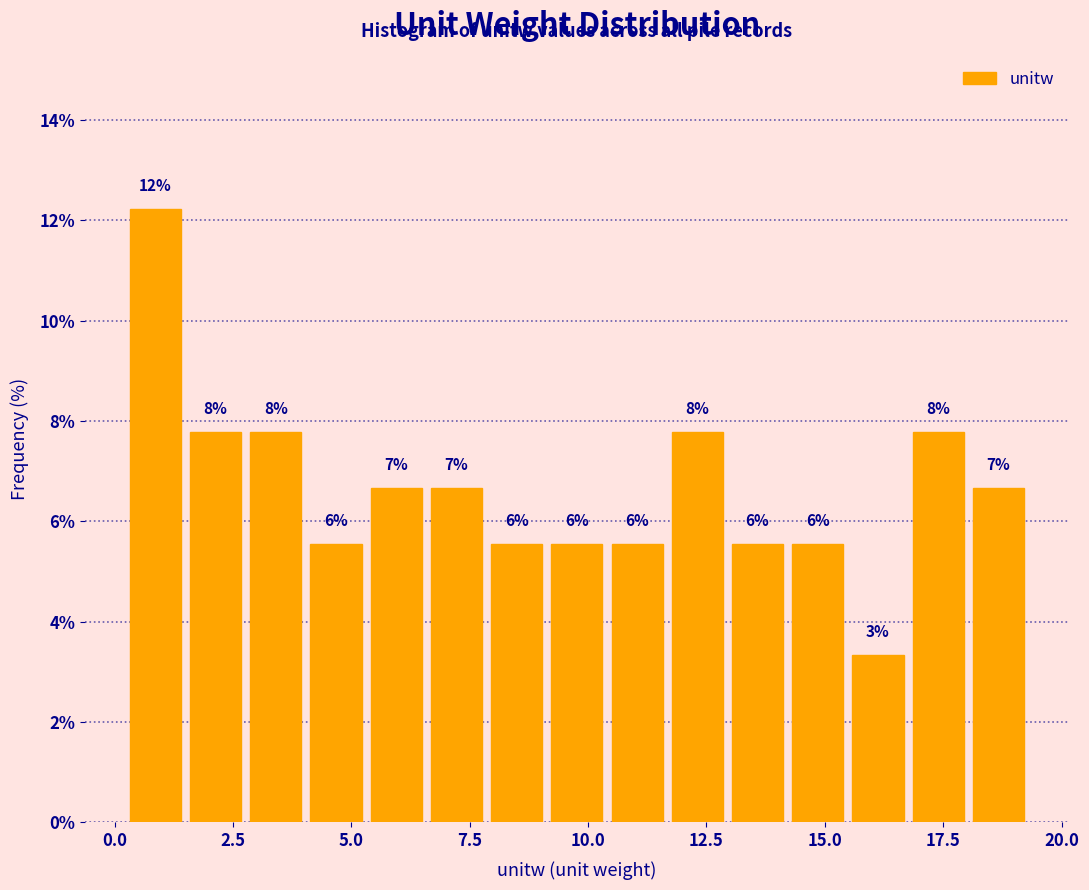

Around what value on the x-axis is the tallest bar? Give the approximate position of its centre, as read against the axis.

1.0